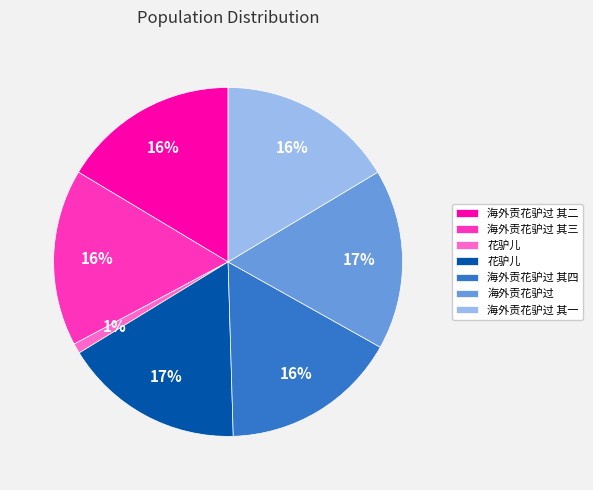

To the nearest percent, what is the difference between the largest and smallest slice percentages?

16%